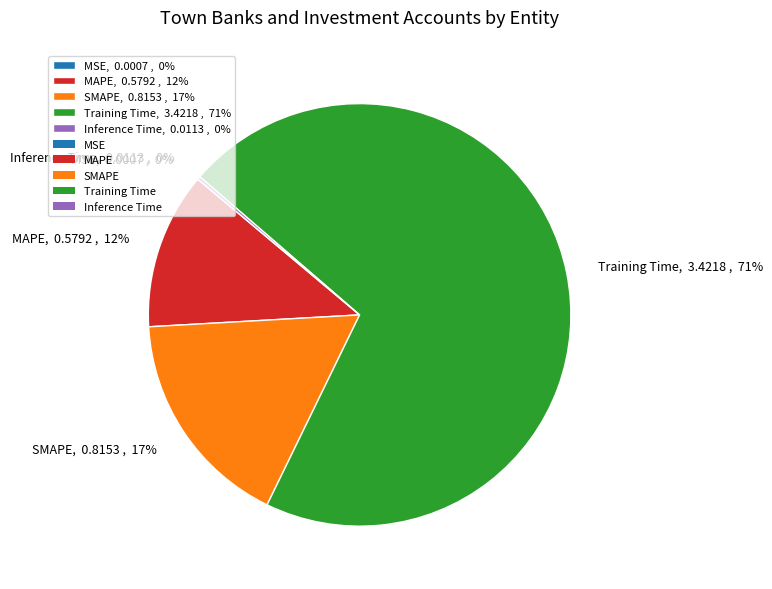

Is there any slice that represents more than half of the pie?

Yes